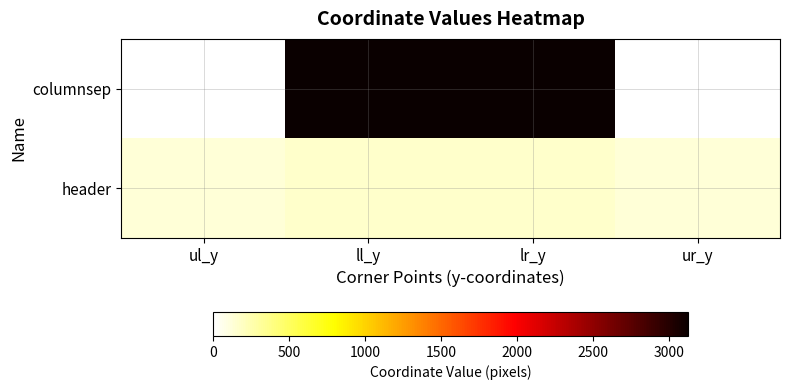

Which series has the largest total across all categories?

columnsep